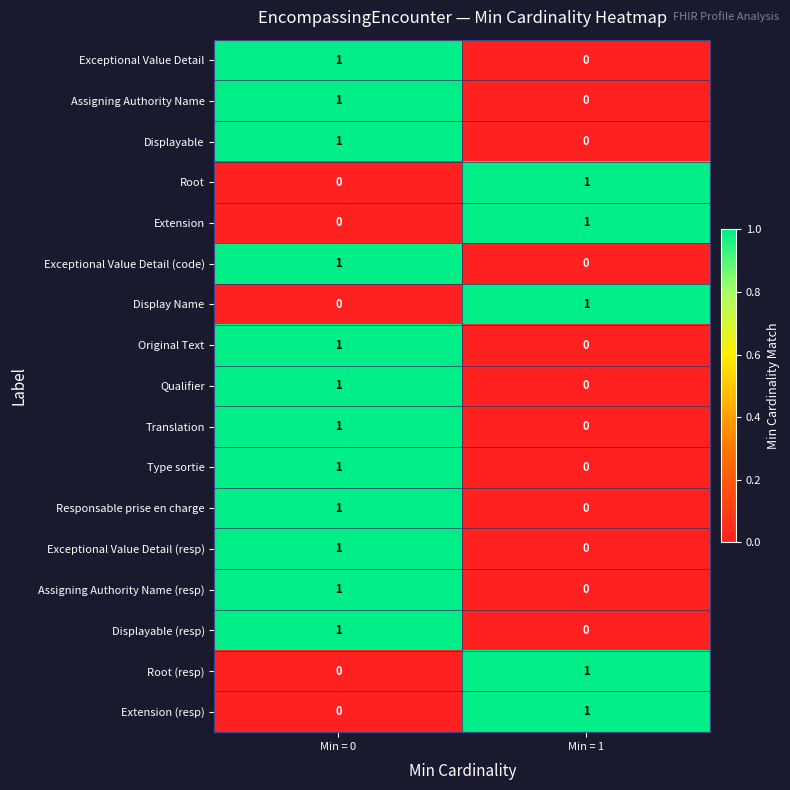

At which label is Displayable closest to 0?

Min = 1